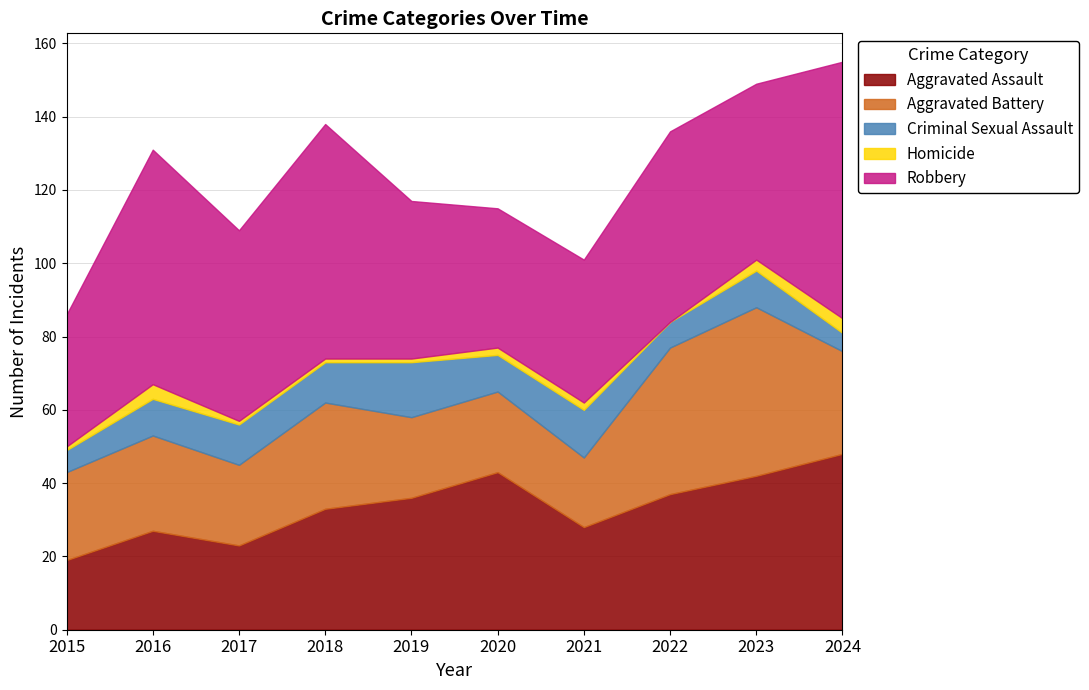

What is the difference between the second highest and minimum values in the Criminal Sexual Assault series?

8